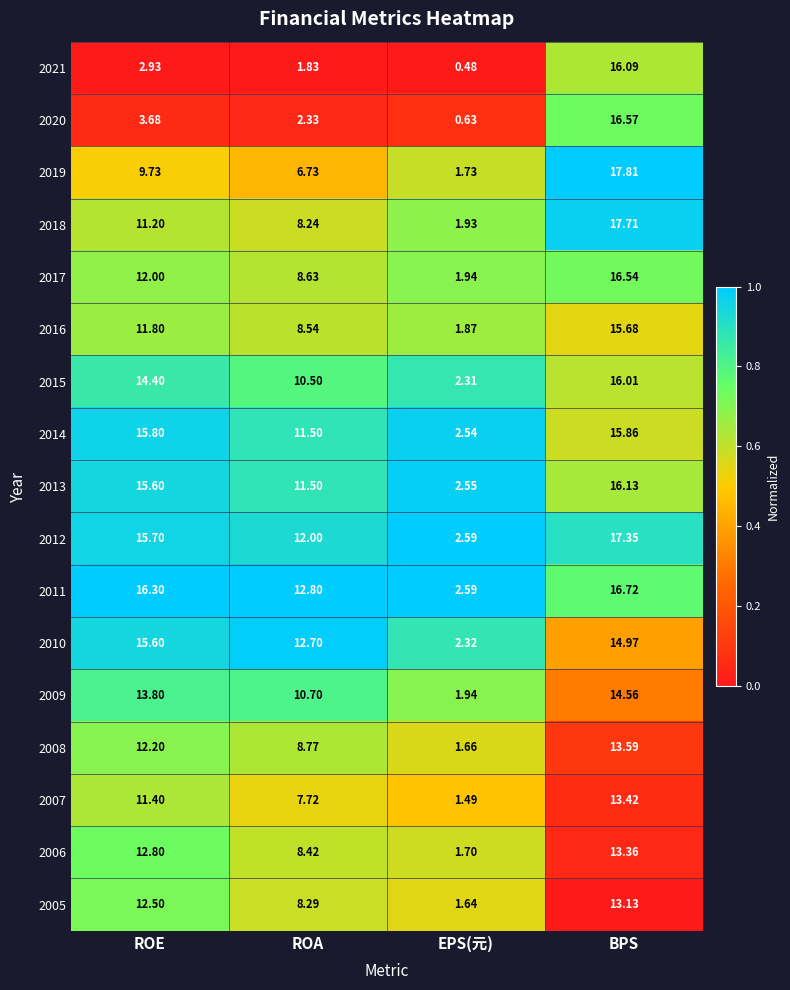

What is the spread (max minus min) of values at BPS?

4.7